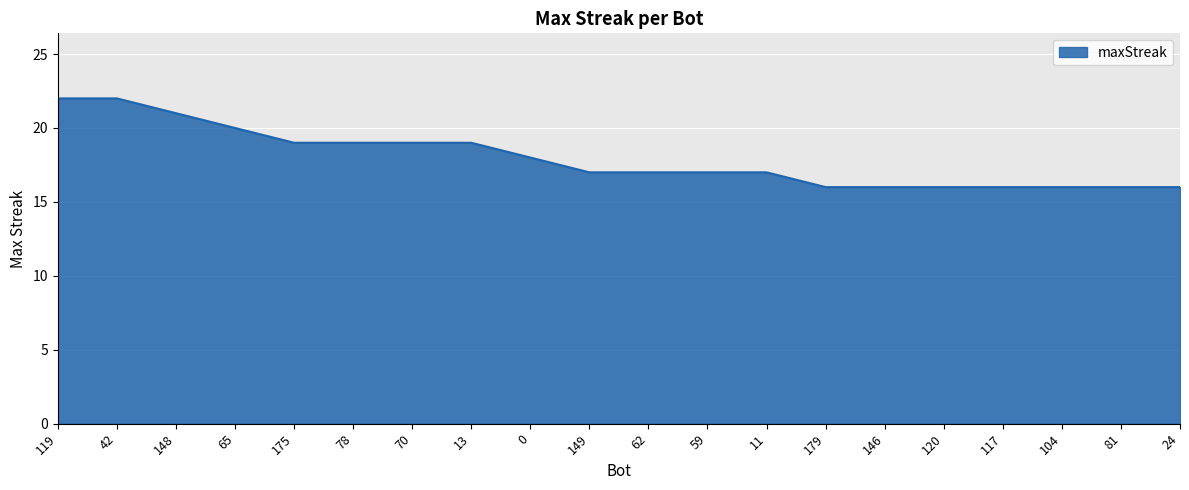

What is the greatest value displayed?

22